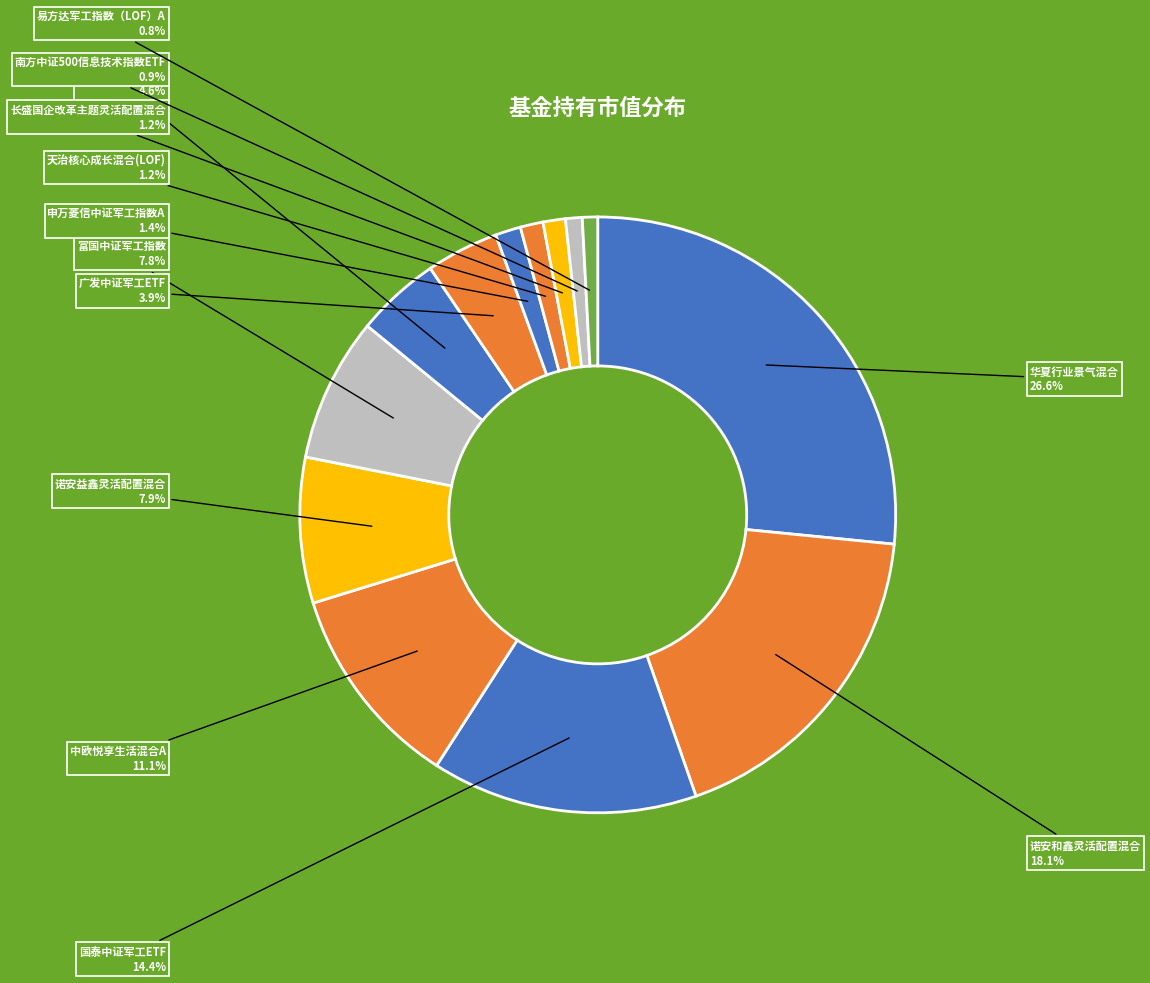

Is it true that 华夏行业景气混合 is 39% of the pie?

False